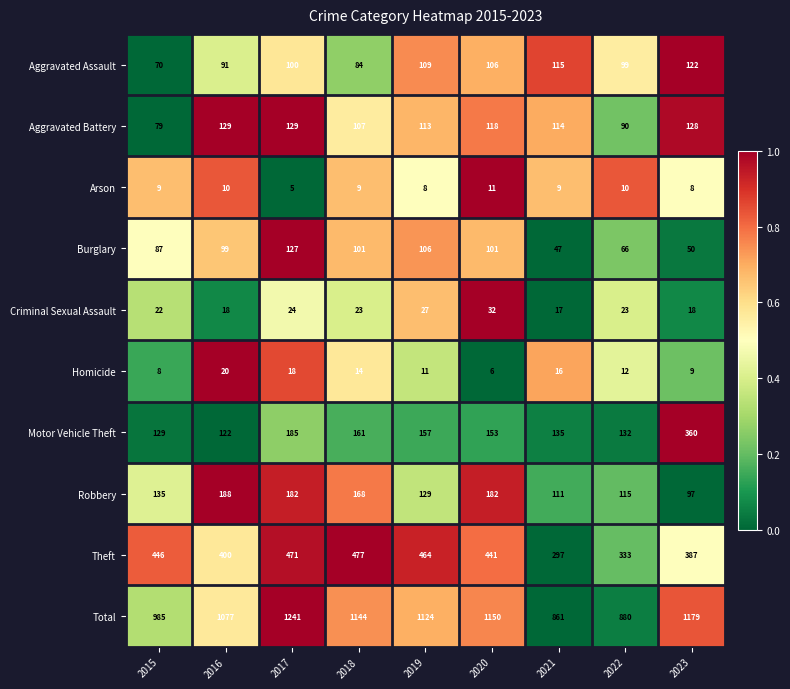

What is the difference between the Homicide values at 2017 and 2019?

7